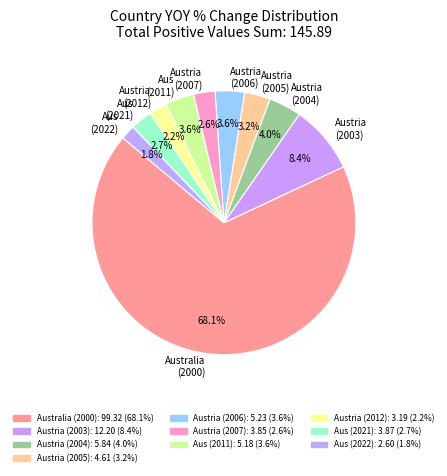

Count the number of slices in the pie.

10